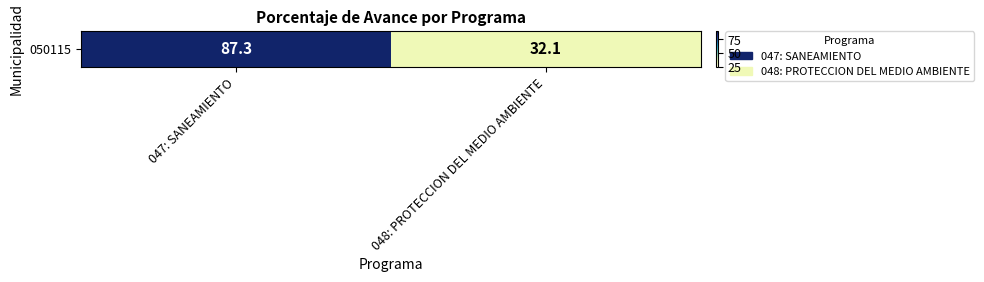

How many categories are shown in the chart?

2